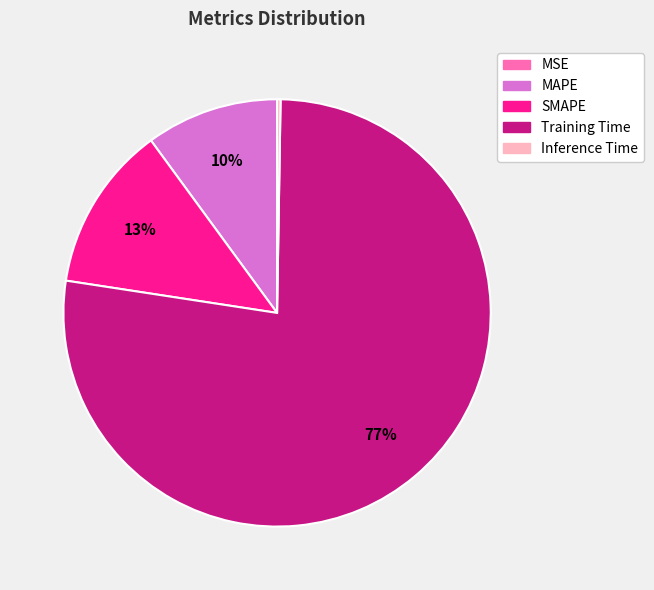

Which has a higher value, SMAPE or MAPE?

SMAPE